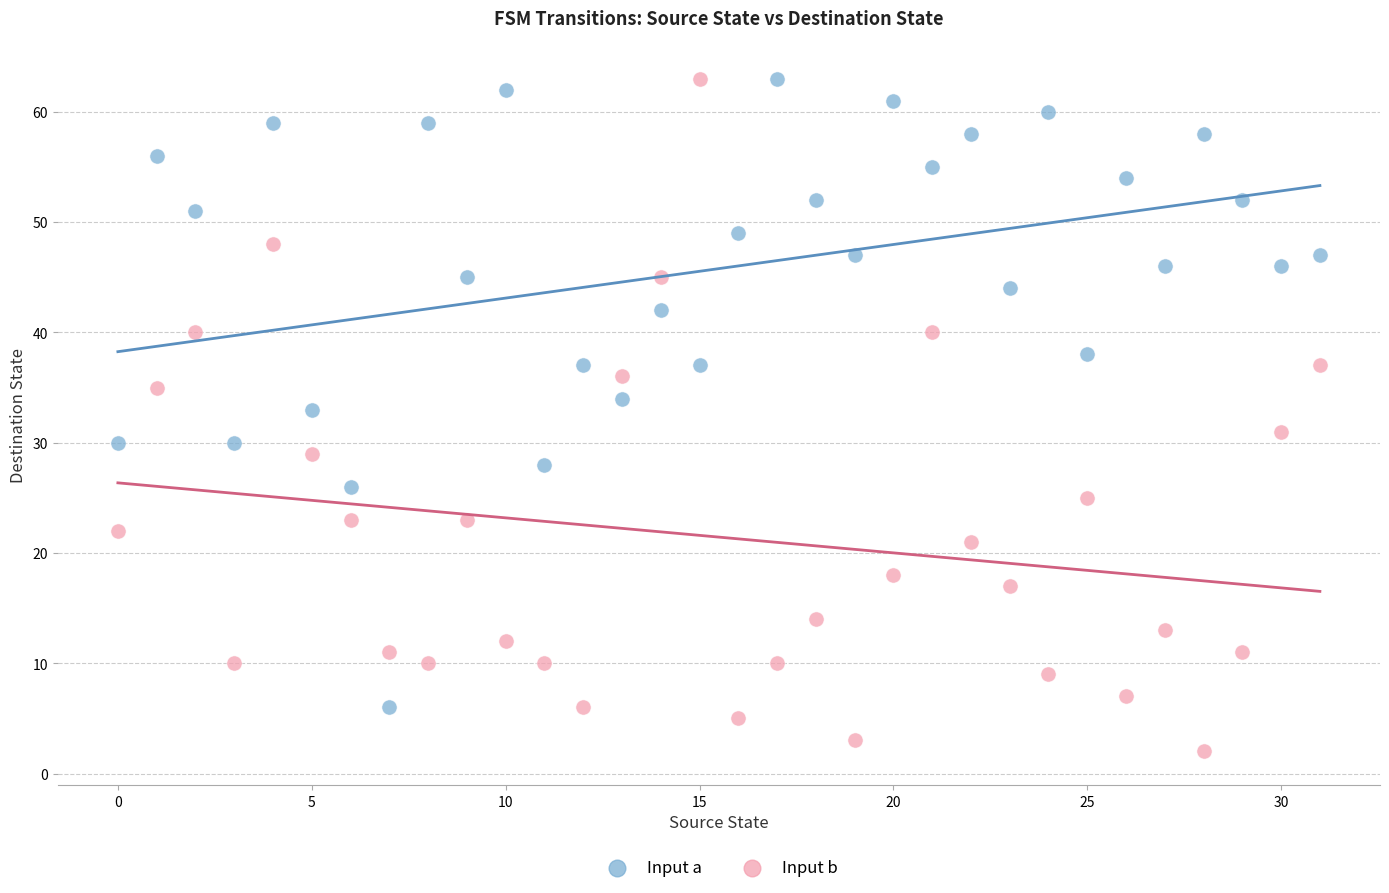

Across all data points, what is the range of Y values (max minus min)?

61